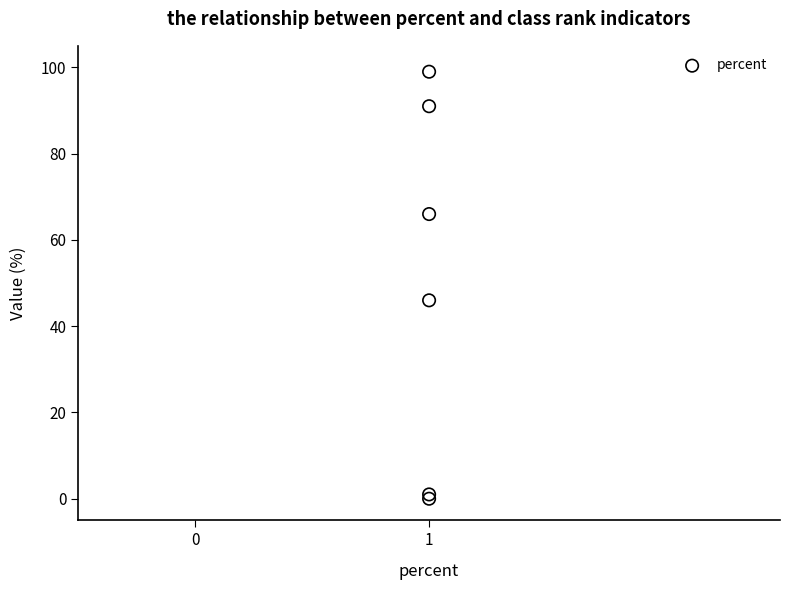

What Y value in the scatter plot is closest to 49?

46